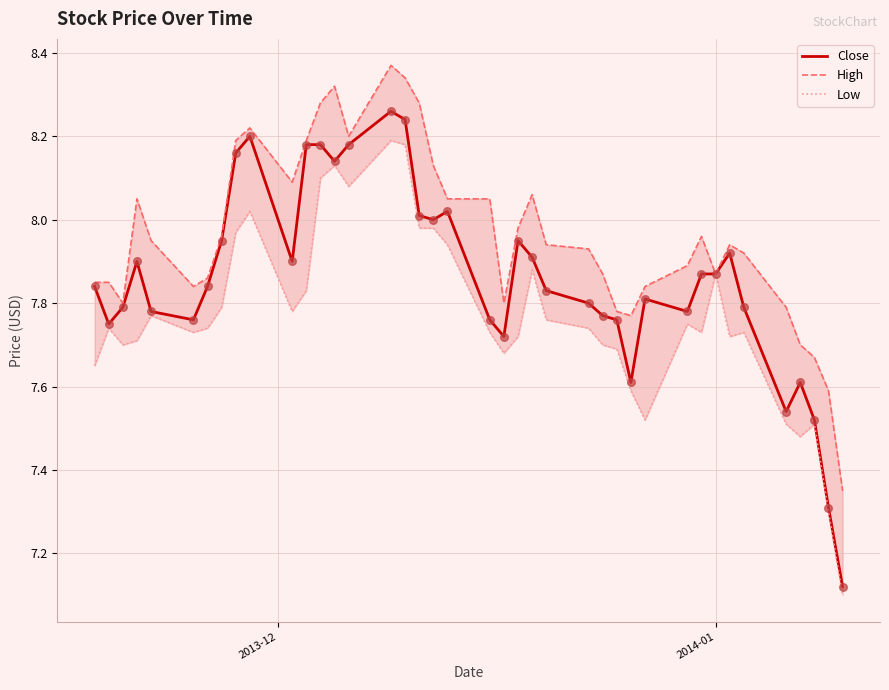

What are all the series names shown in the legend?

Close, High, Low